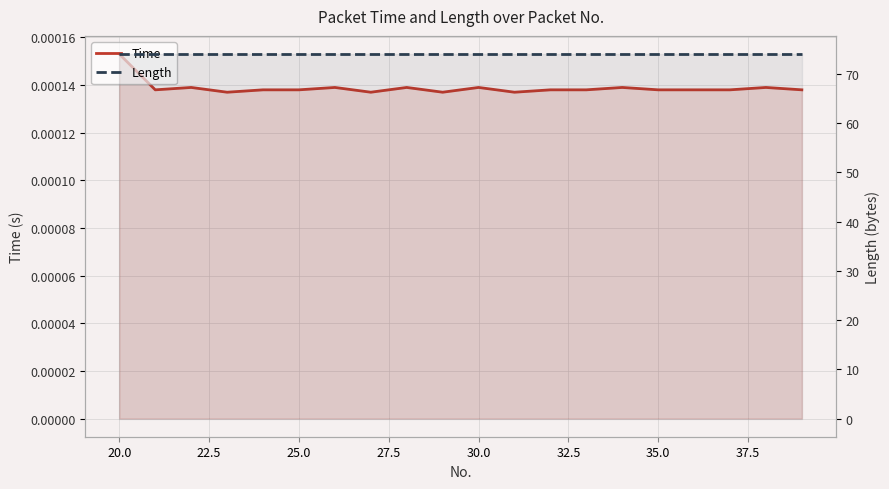

Reading left to right, list all the values displayed in this chart.

Time: 0.0	0.0	0.0	0.0	0.0	0.0	0.0	0.0	0.0	0.0	0.0	0.0	0.0	0.0	0.0	0.0	0.0	0.0	0.0	0.0
Length: 74.0	74.0	74.0	74.0	74.0	74.0	74.0	74.0	74.0	74.0	74.0	74.0	74.0	74.0	74.0	74.0	74.0	74.0	74.0	74.0